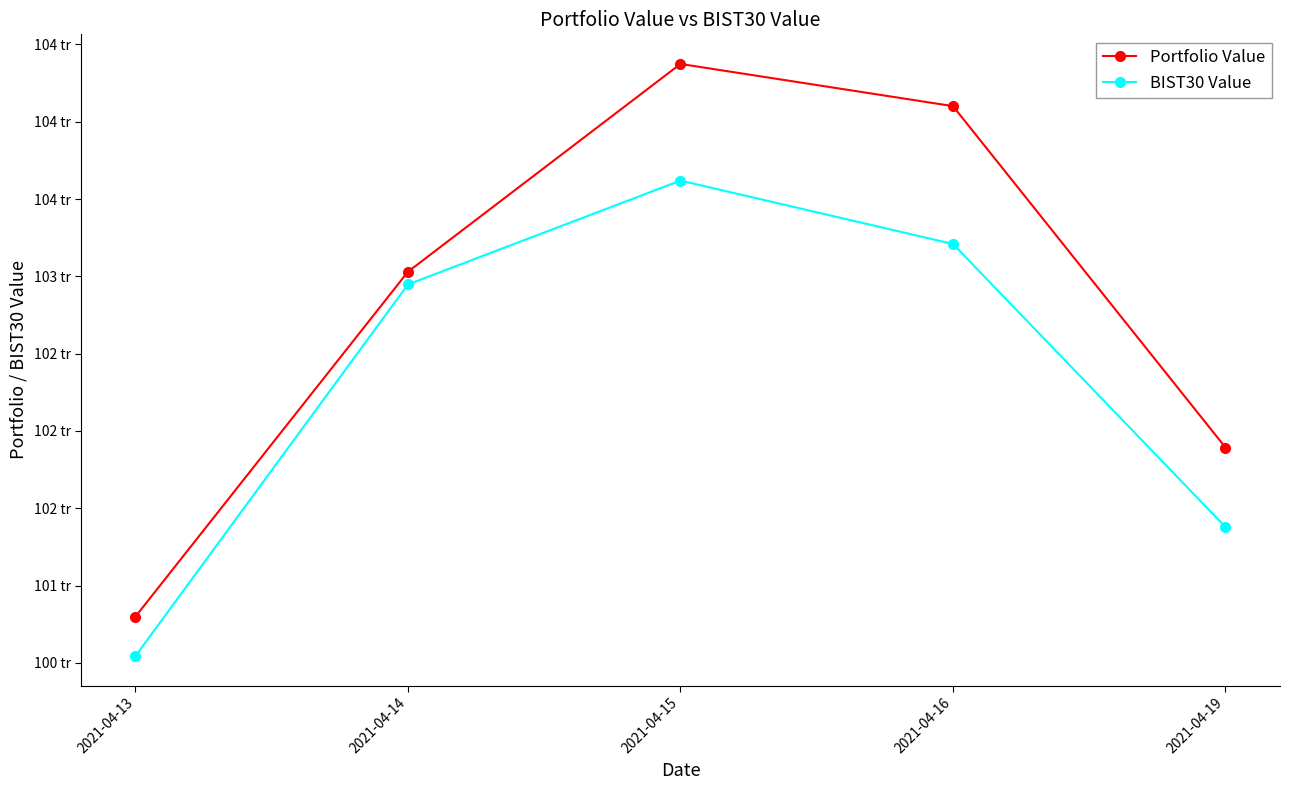

Which series has the widest spread of values?

Portfolio Value